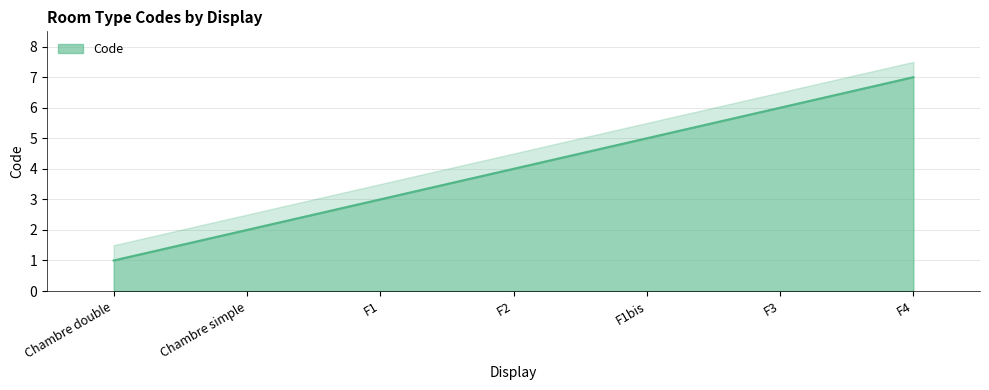

Count the number of data series in this chart.

1